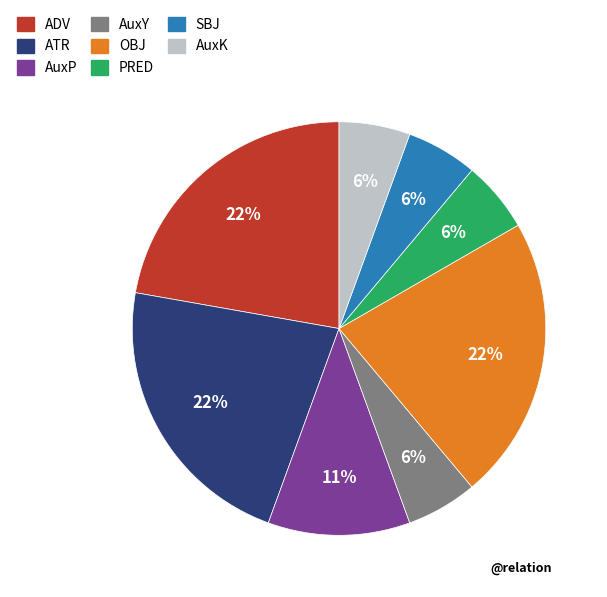

What percentage is the AuxP slice, to the nearest percent?

11%